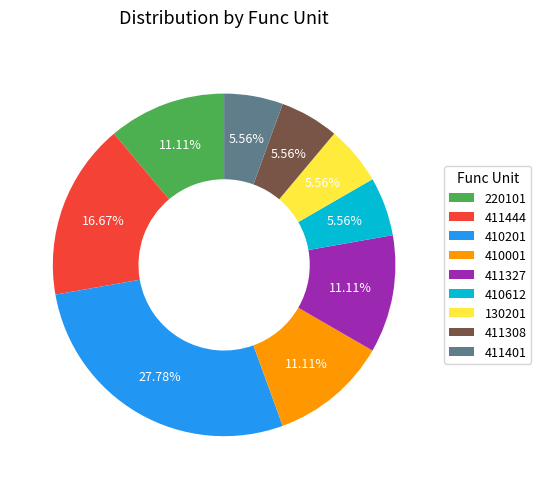

What portion of the pie excludes 410001?

88.9%